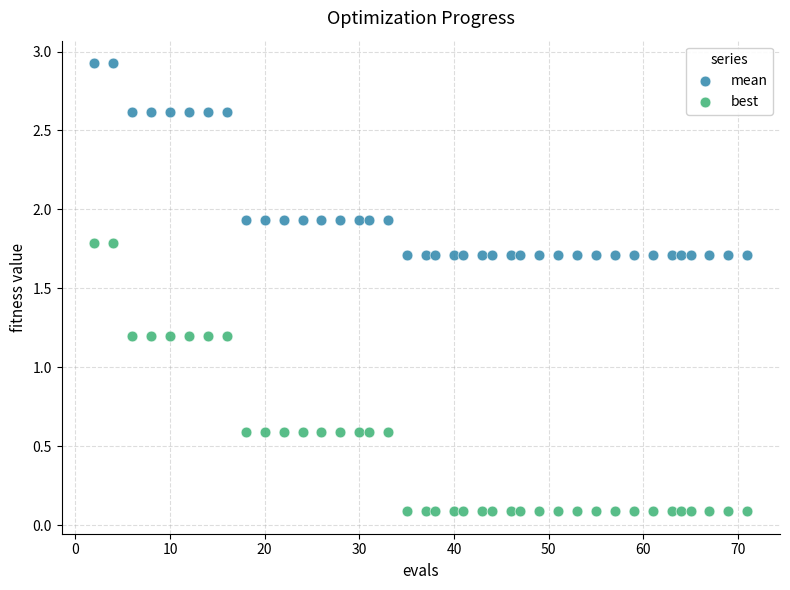

Which series has the widest spread of Y values?

best